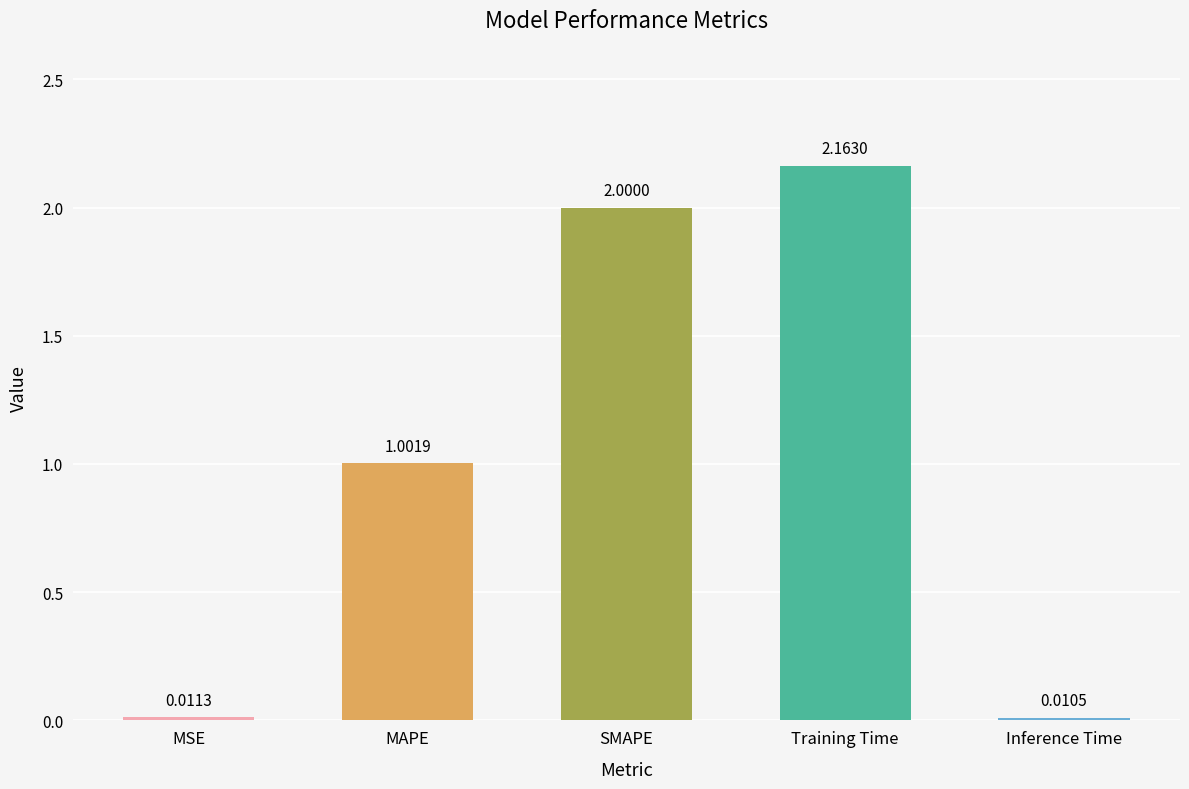

What position from the right is SMAPE?

3